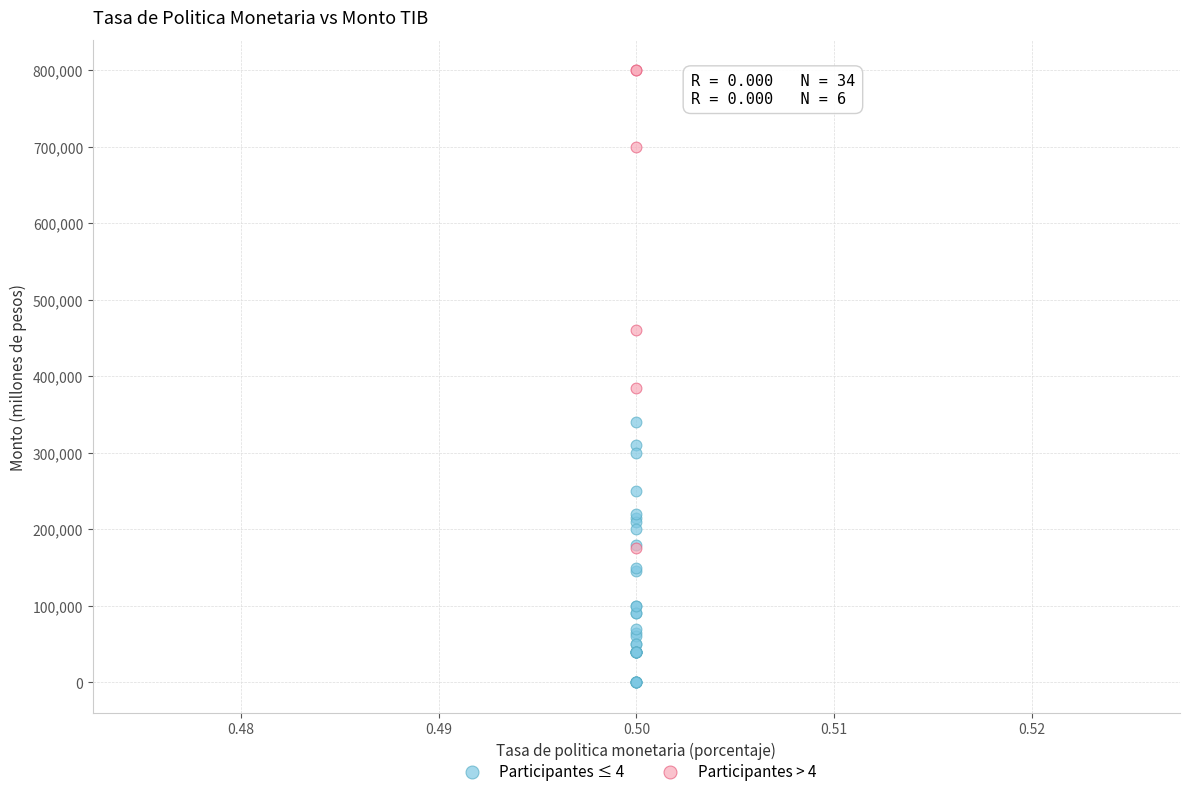

Which series has the largest Y range (max minus min)?

Participantes > 4